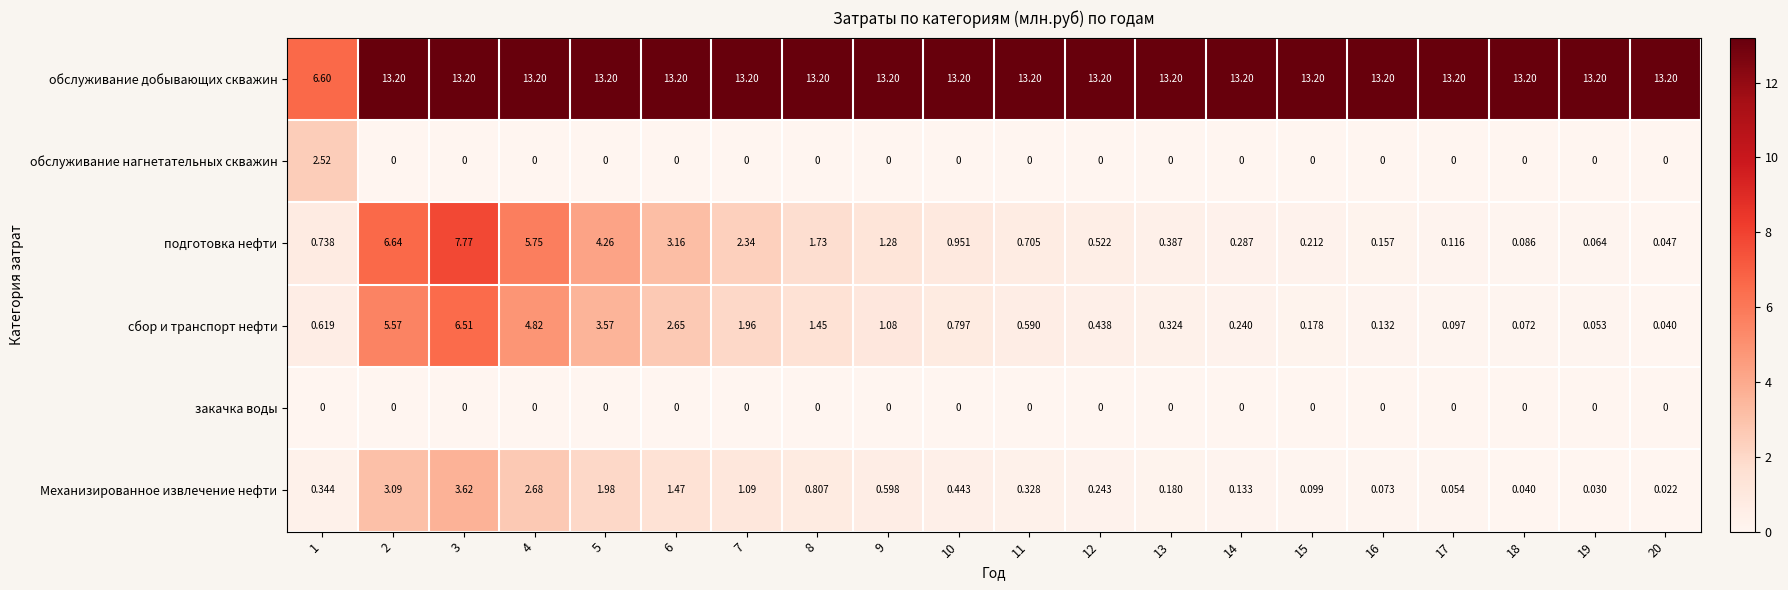

How many series are shown in this chart?

6